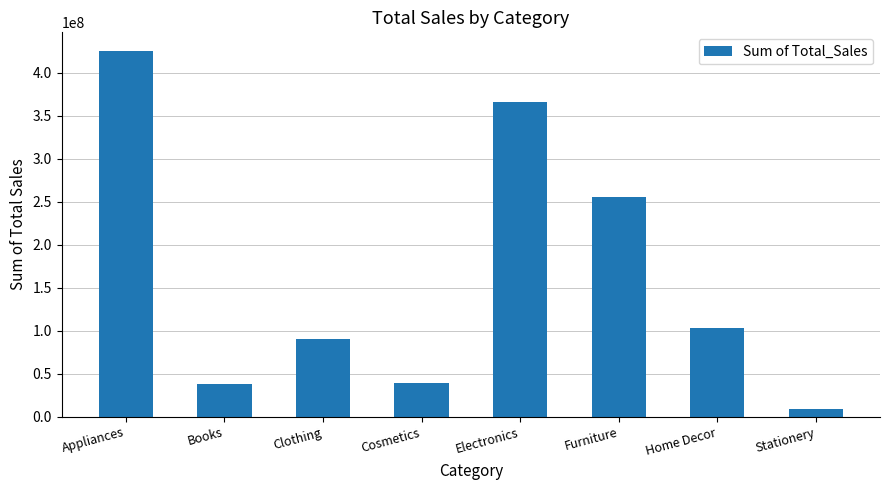

Between Cosmetics and Home Decor, which is larger?

Home Decor